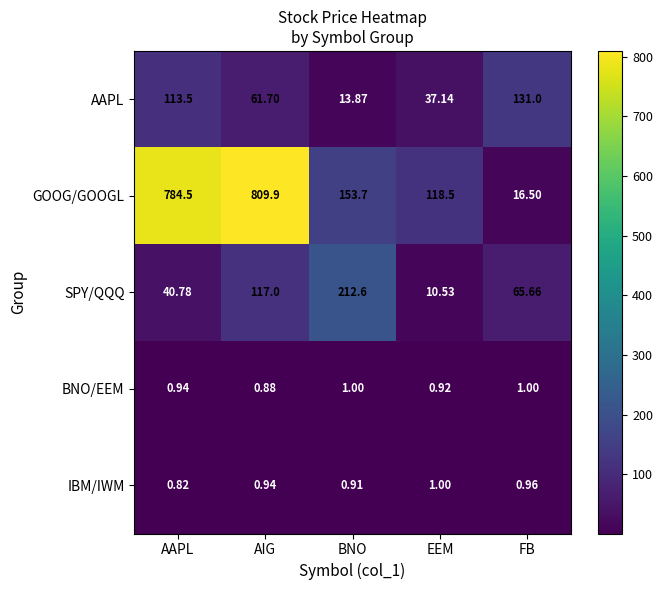

Which series has the largest range (max minus min)?

GOOG/GOOGL